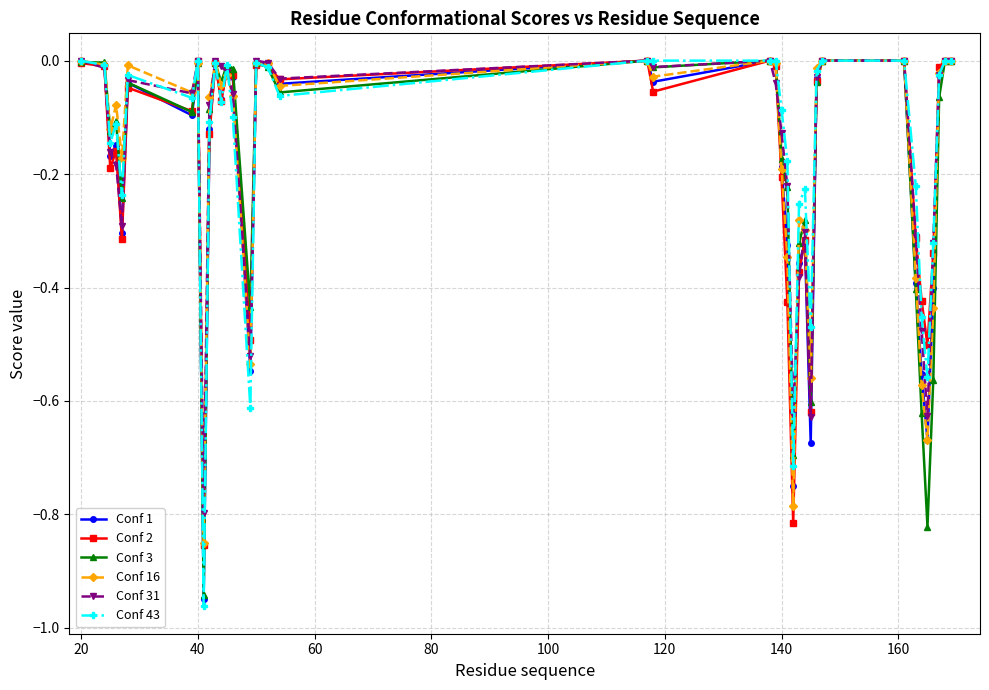

Reading left to right, what are all the values shown in this chart?

Conf 1: -0.0	-0.0	-0.2	-0.1	-0.3	-0.0	-0.1	-0.0	-0.9	-0.1	-0.0	-0.1	-0.0	-0.0	-0.5	-0.0	-0.0	-0.0	0.0	-0.0	0.0	-0.0	-0.2	-0.3	-0.8	-0.4	-0.3	-0.7	-0.0	0.0	0.0	-0.4	-0.6	-0.7	-0.4	-0.0	0.0	0.0
Conf 2: -0.0	-0.0	-0.2	-0.2	-0.3	-0.0	-0.1	0.0	-0.9	-0.1	-0.0	-0.1	-0.0	-0.0	-0.5	-0.0	-0.0	-0.0	0.0	-0.1	0.0	-0.0	-0.2	-0.4	-0.8	-0.4	-0.3	-0.6	-0.0	0.0	0.0	-0.3	-0.4	-0.5	-0.3	-0.0	0.0	0.0
Conf 3: -0.0	-0.0	-0.1	-0.1	-0.2	-0.0	-0.1	-0.0	-0.9	-0.1	-0.0	-0.0	-0.0	-0.0	-0.4	-0.0	-0.0	-0.1	0.0	-0.0	0.0	0.0	-0.2	-0.2	-0.7	-0.3	-0.3	-0.6	-0.0	0.0	0.0	-0.4	-0.6	-0.8	-0.6	-0.1	0.0	0.0
Conf 16: 0.0	-0.0	-0.1	-0.1	-0.2	-0.0	-0.1	-0.0	-0.9	-0.1	-0.0	-0.0	-0.0	-0.1	-0.5	-0.0	-0.0	-0.0	0.0	-0.0	0.0	-0.0	-0.2	-0.3	-0.8	-0.3	-0.3	-0.6	-0.0	0.0	0.0	-0.4	-0.6	-0.7	-0.4	-0.0	0.0	0.0
Conf 31: 0.0	-0.0	-0.2	-0.2	-0.3	-0.0	-0.1	0.0	-0.8	-0.1	0.0	-0.0	-0.0	-0.1	-0.5	0.0	-0.0	-0.0	0.0	-0.0	0.0	-0.0	-0.1	-0.2	-0.6	-0.4	-0.3	-0.6	-0.0	0.0	0.0	-0.3	-0.5	-0.6	-0.3	-0.0	0.0	0.0
Conf 43: 0.0	-0.0	-0.1	-0.1	-0.2	-0.0	-0.1	0.0	-1.0	-0.1	-0.0	-0.1	-0.0	-0.1	-0.6	-0.0	-0.0	-0.1	0.0	0.0	0.0	0.0	-0.1	-0.2	-0.7	-0.3	-0.2	-0.5	-0.0	0.0	0.0	-0.2	-0.5	-0.6	-0.3	-0.0	0.0	0.0